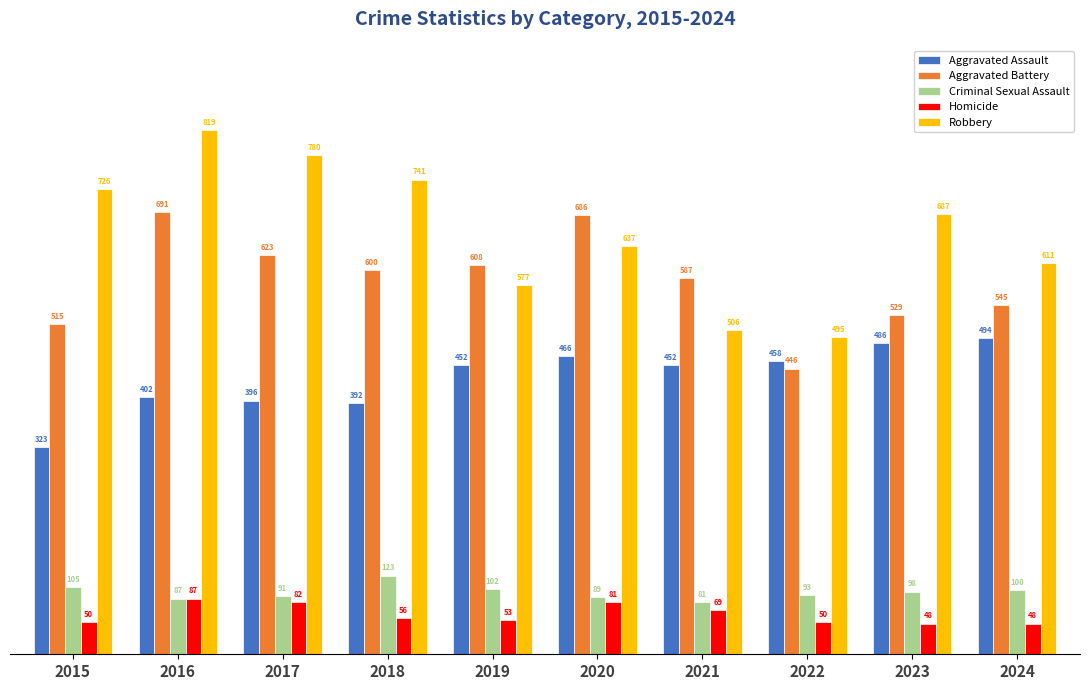

At which category is the sum across all series the highest?

2016